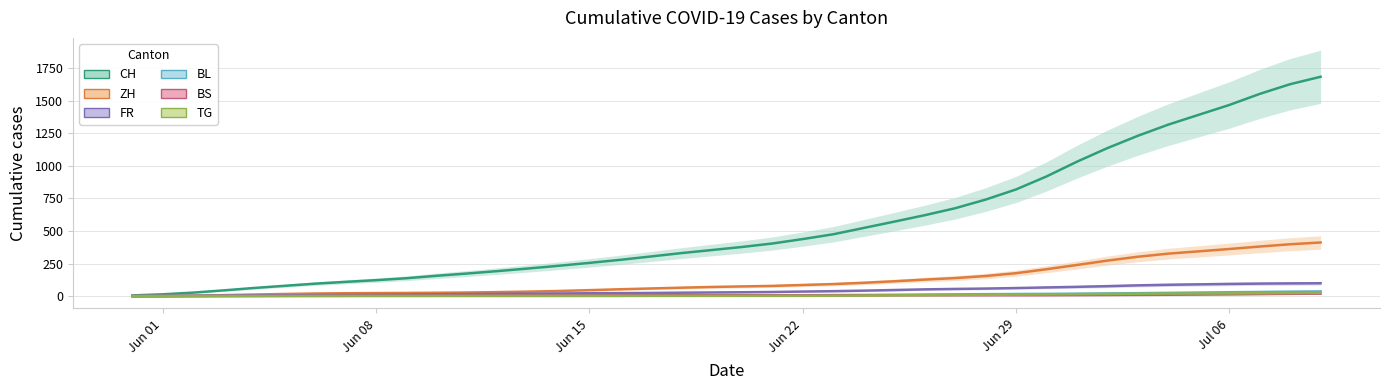

Is it true that ZH equals 15.3 at 13?

False